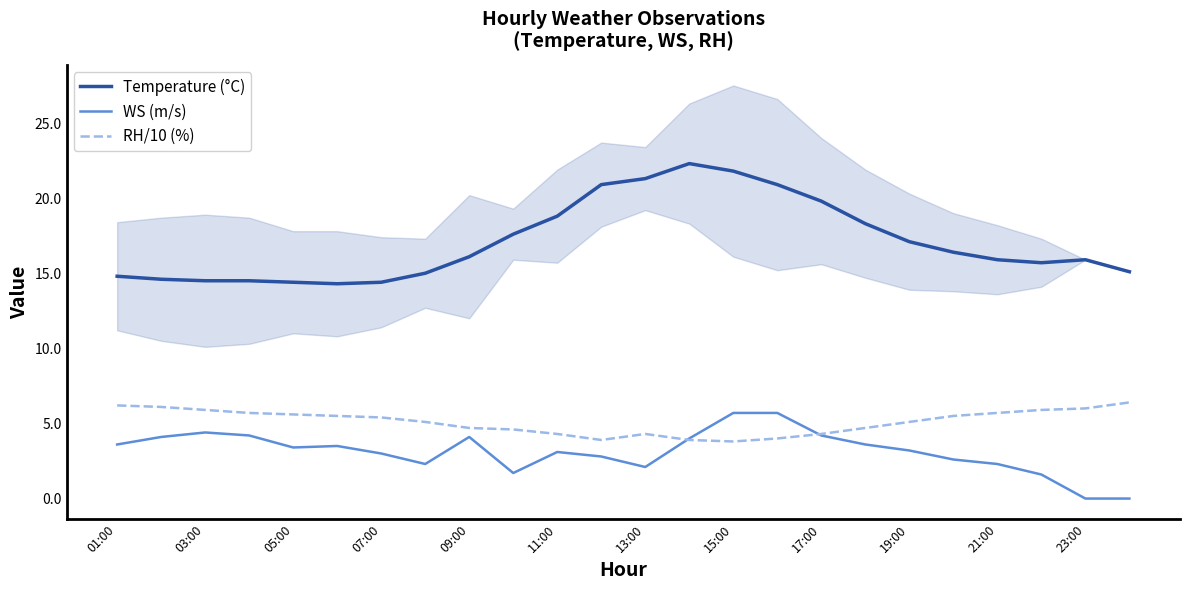

True or false: RH/10 (%) has a value of 5.1 at 19:00.

True